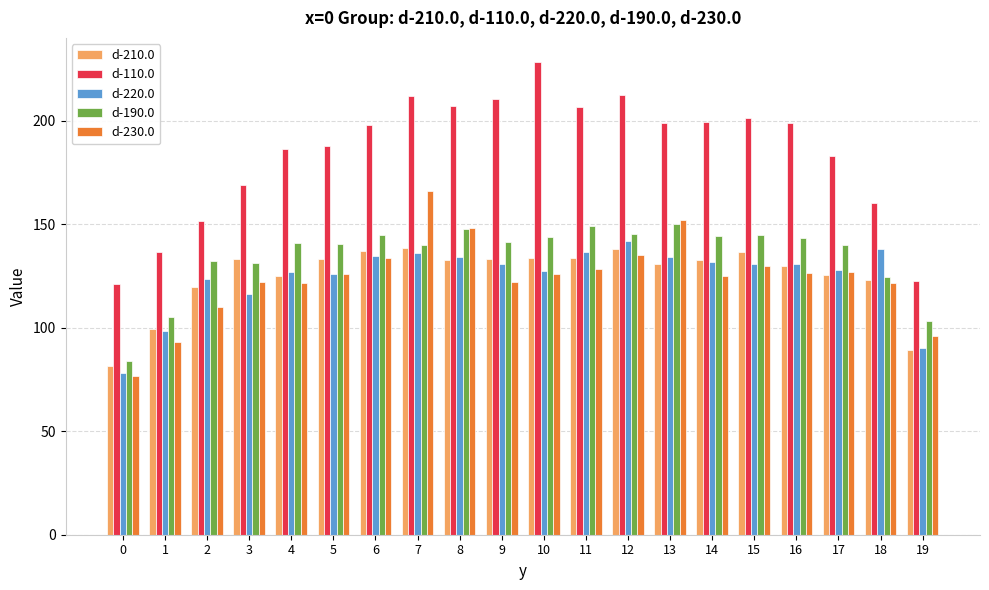

Is the value of d-110.0 at 4 greater than the value of d-230.0 at 4?

Yes